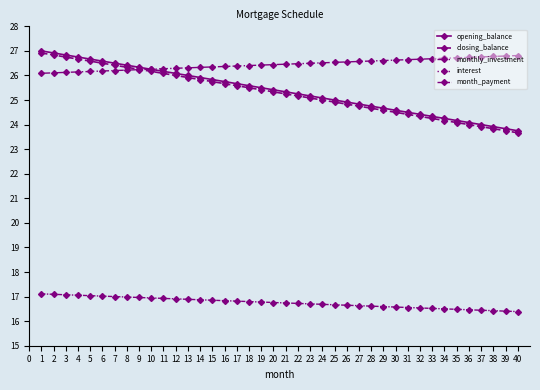

Which has a higher value, 6 or 13?

6